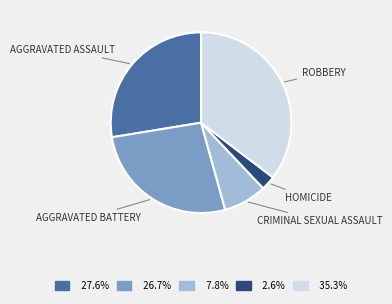

Does any single category account for the majority?

No